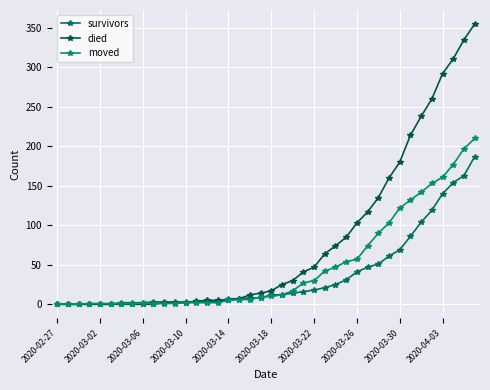

Does the chart have visible grid lines?

Yes